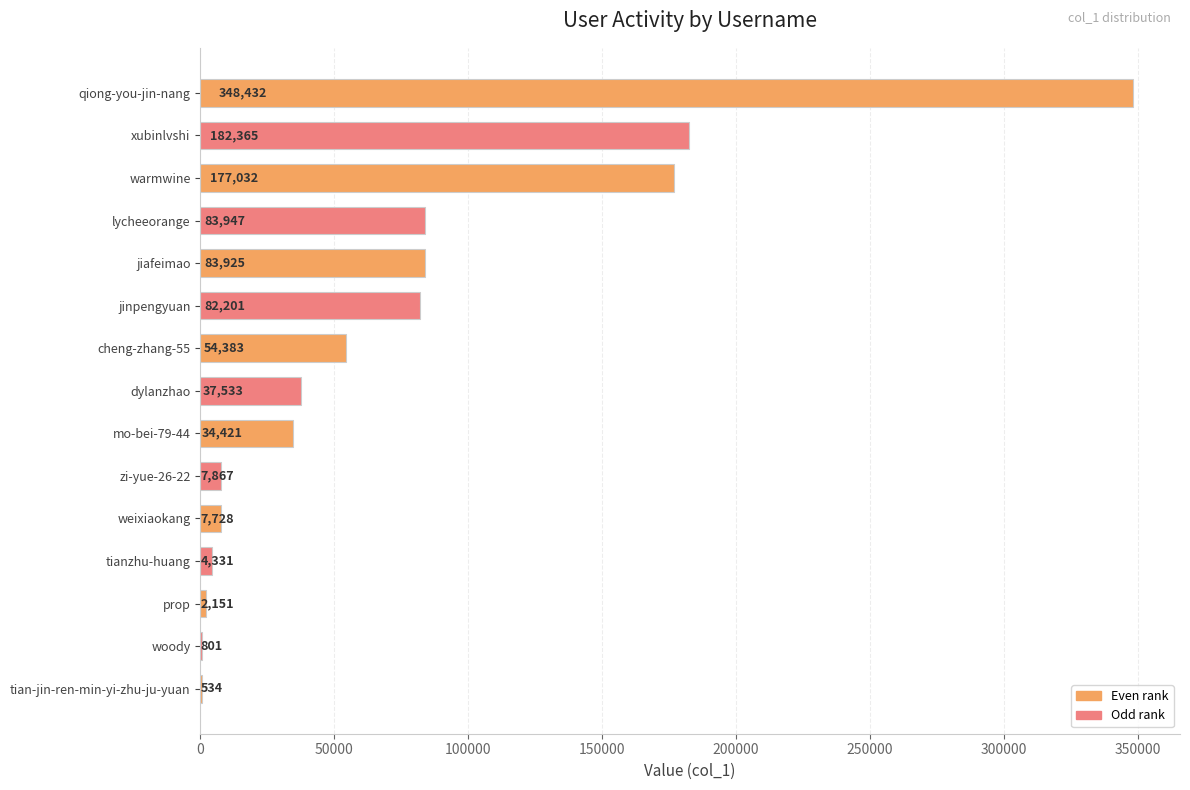

Which has a higher value, tianzhu-huang or tian-jin-ren-min-yi-zhu-ju-yuan?

tianzhu-huang